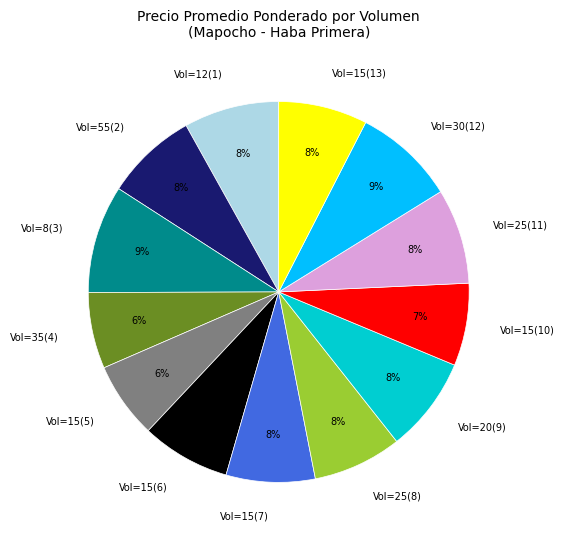

Is there any slice that represents more than half of the pie?

No